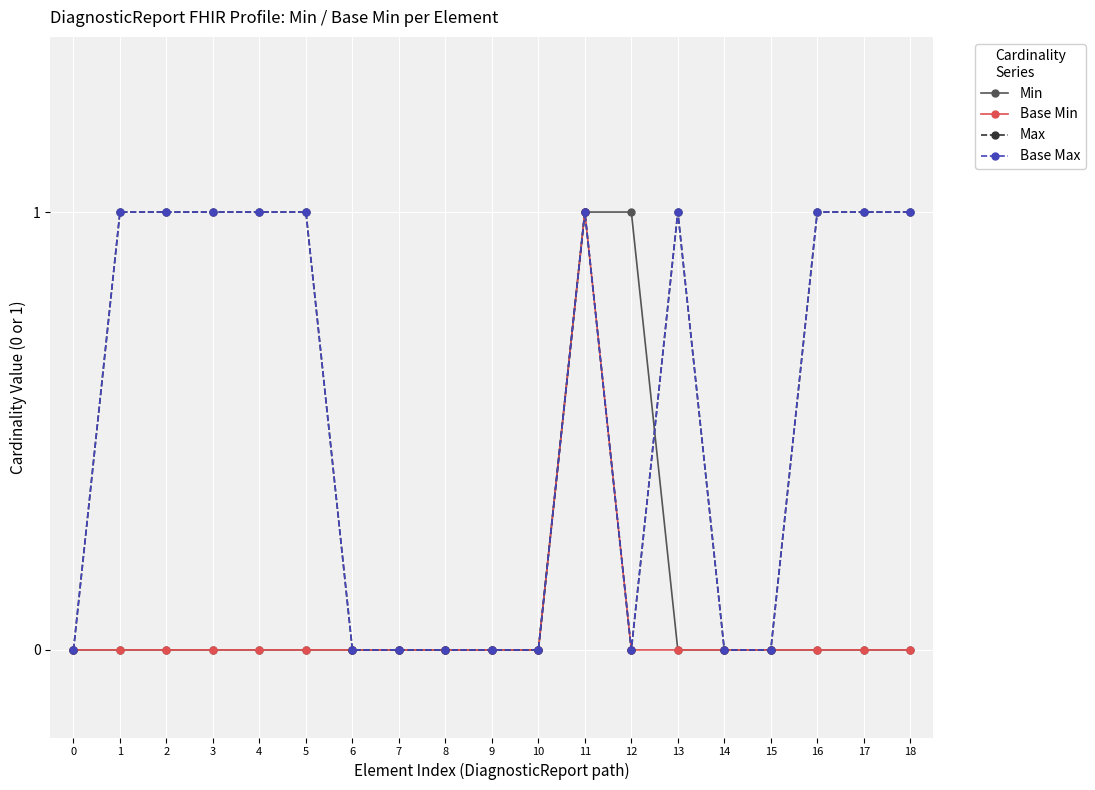

Is this an area chart (filled region under the line)?

No